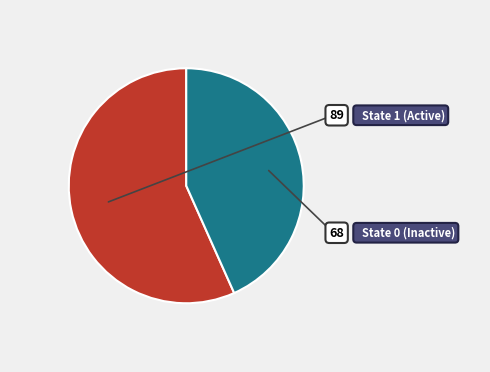

To the nearest percent, what is the combined percentage of State 1 and State 0?

100%